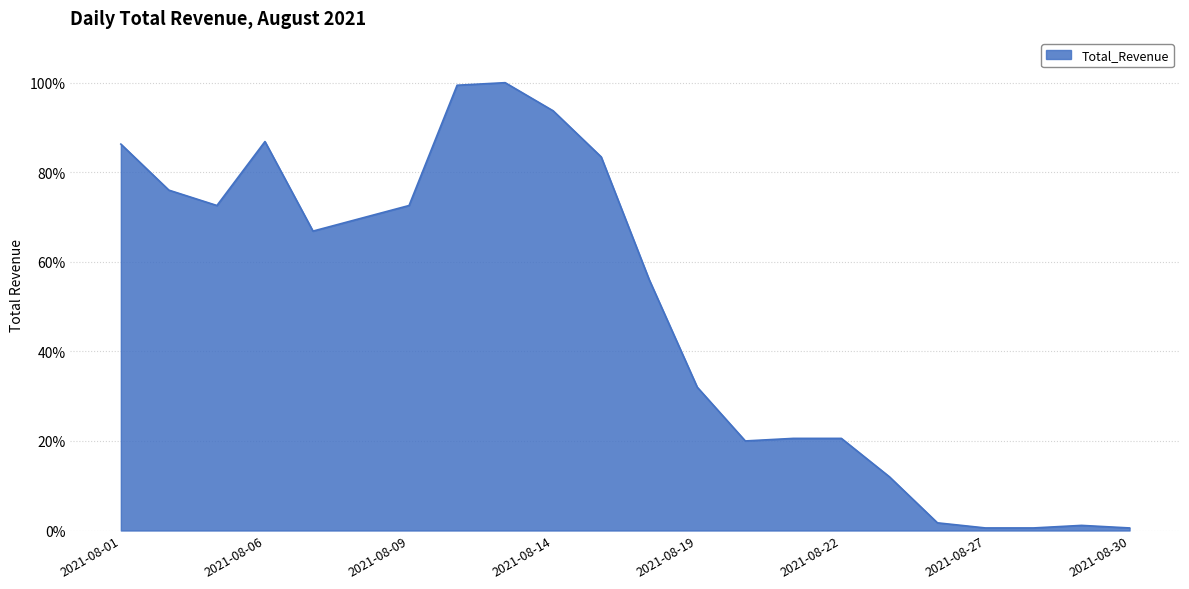

What is the difference between the maximum and minimum values?

99.4